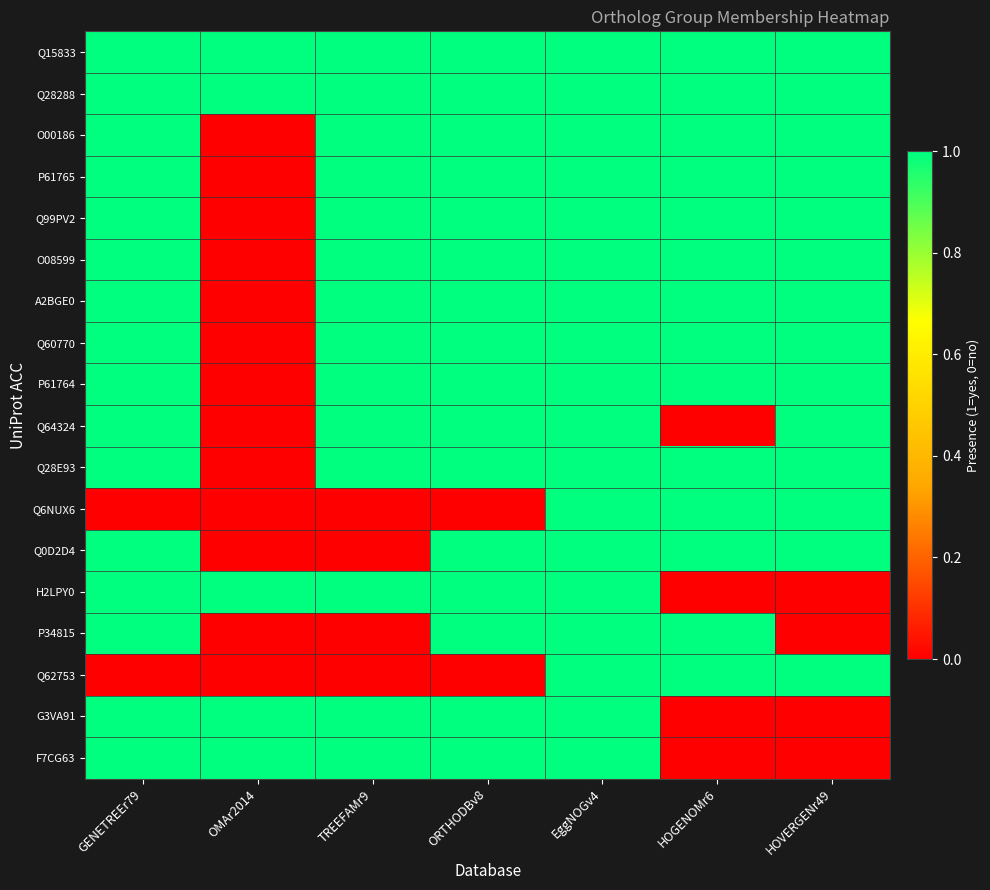

What is the maximum value shown in the chart?

1